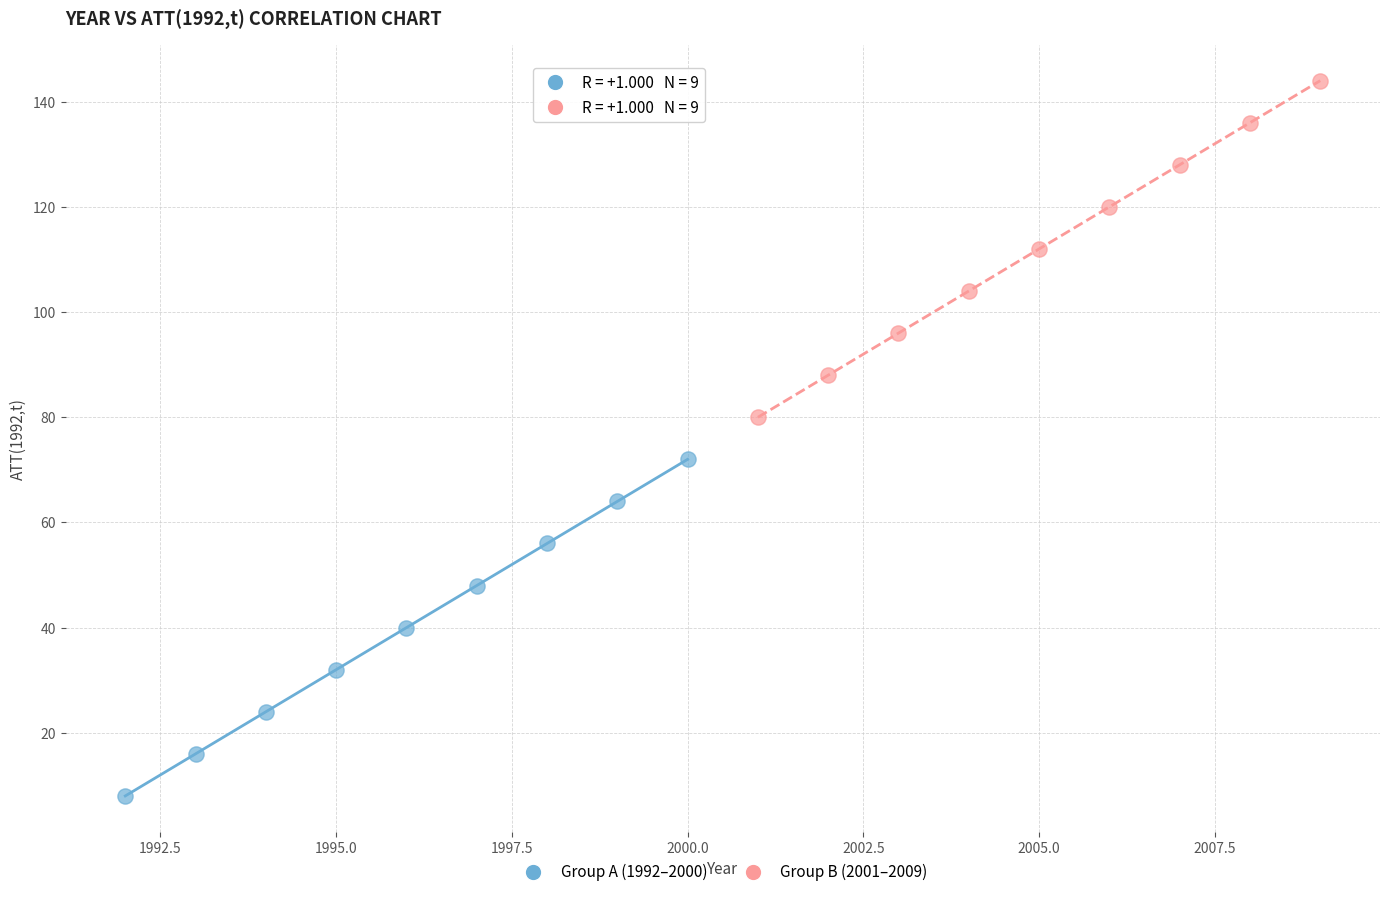

Which series contains the lowest Y value?

Group A (1992–2000)